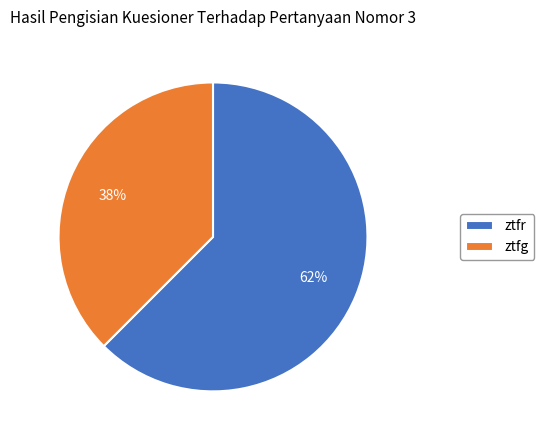

To the nearest percent, what is the average slice percentage?

50%